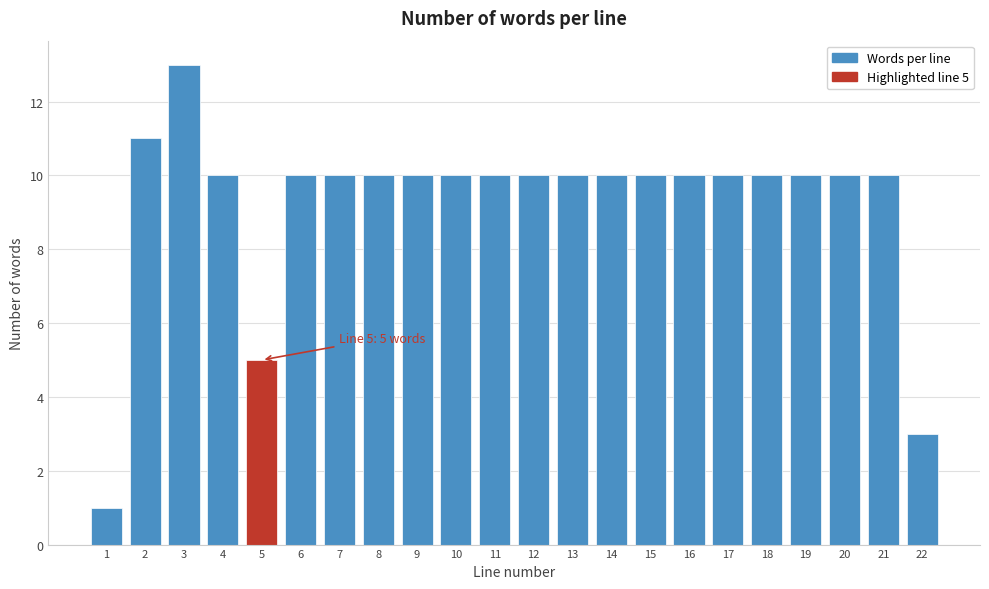

Reading left to right, extract all data points from this chart.

1	11	13	10	5	10	10	10	10	10	10	10	10	10	10	10	10	10	10	10	10	3